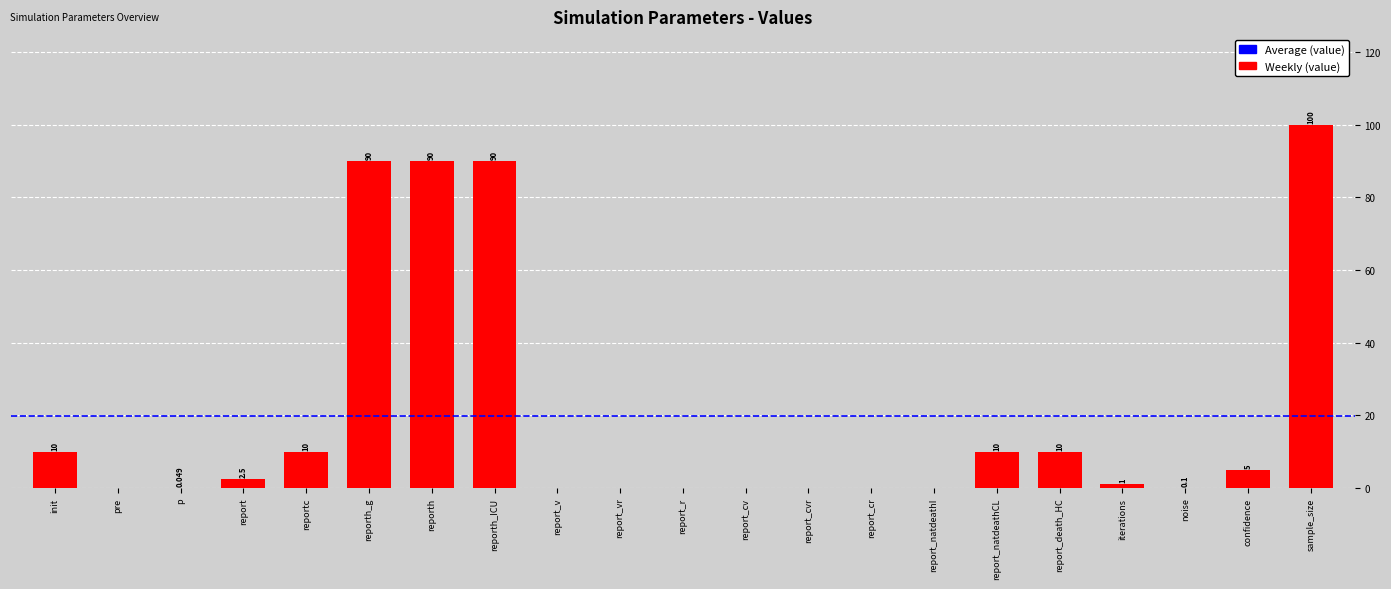

Which category has the highest value across all series?

sample_size